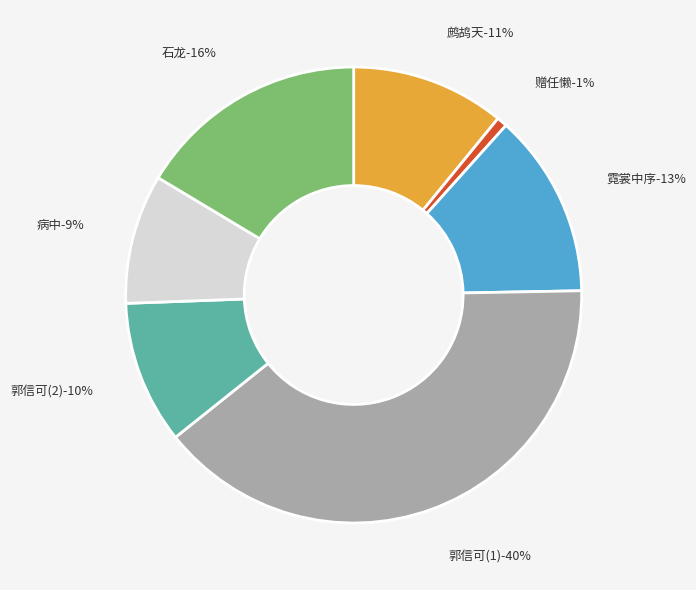

Approximately how many times larger is the value at 郭信可索云溪诗懒未能作戏成此寄以自解 (866558) compared to 石龙·去卧仙源懒未安?

2.4